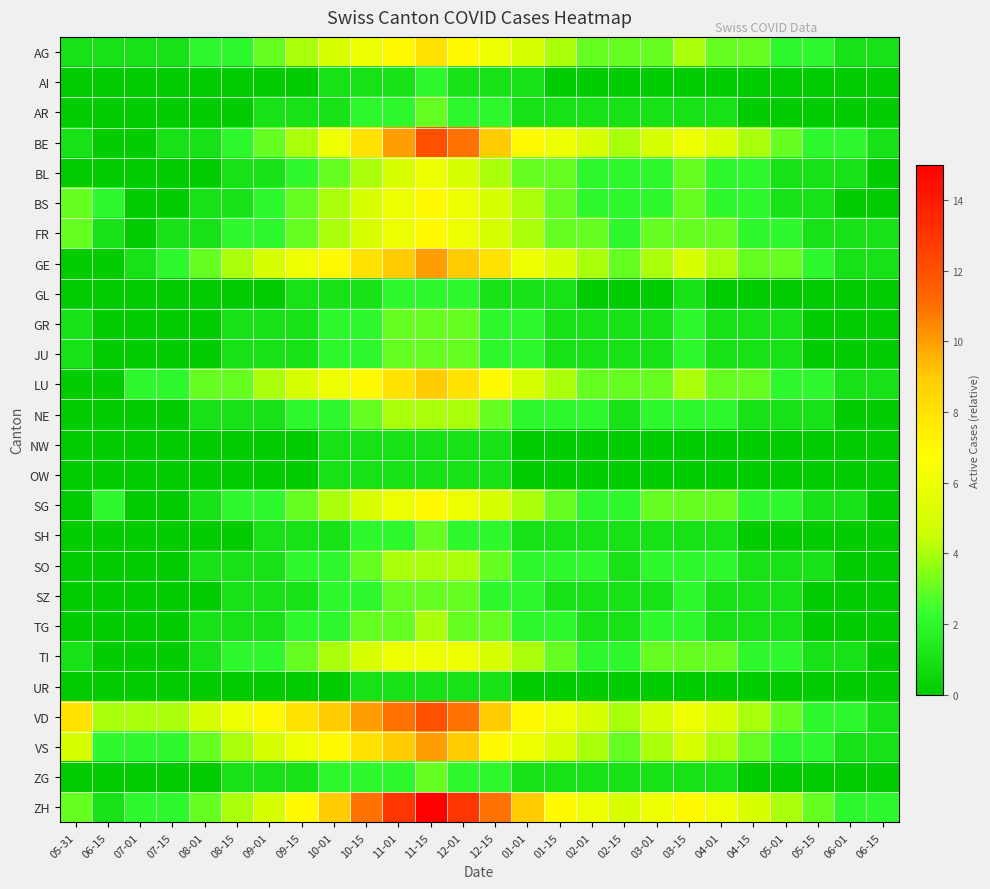

Reading right to left, what are all the values shown in this chart?

AG: 06-15=1	06-01=1	05-15=2	05-01=2	04-15=3	04-01=3	03-15=4	03-01=3	02-15=3	02-01=3	01-15=4	01-01=5	12-15=6	12-01=7	11-15=8	11-01=7	10-15=6	10-01=5	09-15=4	09-01=3	08-15=2	08-01=2	07-15=1	07-01=1	06-15=1	05-31=1
AI: 06-15=0	06-01=0	05-15=0	05-01=0	04-15=0	04-01=0	03-15=0	03-01=0	02-15=0	02-01=0	01-15=0	01-01=1	12-15=1	12-01=1	11-15=2	11-01=1	10-15=1	10-01=1	09-15=0	09-01=0	08-15=0	08-01=0	07-15=0	07-01=0	06-15=0	05-31=0
AR: 06-15=0	06-01=0	05-15=0	05-01=0	04-15=0	04-01=1	03-15=1	03-01=1	02-15=1	02-01=1	01-15=1	01-01=1	12-15=2	12-01=2	11-15=3	11-01=2	10-15=2	10-01=1	09-15=1	09-01=1	08-15=0	08-01=0	07-15=0	07-01=0	06-15=0	05-31=0
BE: 06-15=1	06-01=2	05-15=2	05-01=3	04-15=4	04-01=5	03-15=6	03-01=5	02-15=4	02-01=5	01-15=6	01-01=7	12-15=9	12-01=11	11-15=12	11-01=10	10-15=8	10-01=6	09-15=4	09-01=3	08-15=2	08-01=1	07-15=1	07-01=0	06-15=0	05-31=1
BL: 06-15=0	06-01=1	05-15=1	05-01=1	04-15=2	04-01=2	03-15=3	03-01=2	02-15=2	02-01=2	01-15=3	01-01=3	12-15=4	12-01=5	11-15=6	11-01=5	10-15=4	10-01=3	09-15=2	09-01=1	08-15=1	08-01=0	07-15=0	07-01=0	06-15=0	05-31=0
BS: 06-15=0	06-01=0	05-15=1	05-01=1	04-15=2	04-01=2	03-15=3	03-01=2	02-15=2	02-01=2	01-15=3	01-01=4	12-15=5	12-01=6	11-15=7	11-01=6	10-15=5	10-01=4	09-15=3	09-01=2	08-15=1	08-01=1	07-15=0	07-01=0	06-15=2	05-31=3
FR: 06-15=1	06-01=1	05-15=1	05-01=2	04-15=2	04-01=3	03-15=3	03-01=3	02-15=2	02-01=3	01-15=3	01-01=4	12-15=5	12-01=6	11-15=7	11-01=6	10-15=5	10-01=4	09-15=3	09-01=2	08-15=2	08-01=1	07-15=1	07-01=0	06-15=1	05-31=3
GE: 06-15=1	06-01=1	05-15=2	05-01=3	04-15=3	04-01=4	03-15=5	03-01=4	02-15=3	02-01=4	01-15=5	01-01=6	12-15=8	12-01=9	11-15=10	11-01=9	10-15=8	10-01=7	09-15=6	09-01=5	08-15=4	08-01=3	07-15=2	07-01=1	06-15=0	05-31=0
GL: 06-15=0	06-01=0	05-15=0	05-01=0	04-15=0	04-01=0	03-15=1	03-01=0	02-15=0	02-01=0	01-15=1	01-01=1	12-15=1	12-01=2	11-15=2	11-01=2	10-15=1	10-01=1	09-15=1	09-01=0	08-15=0	08-01=0	07-15=0	07-01=0	06-15=0	05-31=0
GR: 06-15=0	06-01=0	05-15=0	05-01=1	04-15=1	04-01=1	03-15=2	03-01=1	02-15=1	02-01=1	01-15=1	01-01=2	12-15=2	12-01=3	11-15=3	11-01=3	10-15=2	10-01=2	09-15=1	09-01=1	08-15=1	08-01=0	07-15=0	07-01=0	06-15=0	05-31=1
JU: 06-15=0	06-01=0	05-15=0	05-01=1	04-15=1	04-01=1	03-15=2	03-01=1	02-15=1	02-01=1	01-15=1	01-01=2	12-15=2	12-01=3	11-15=3	11-01=3	10-15=2	10-01=2	09-15=1	09-01=1	08-15=1	08-01=0	07-15=0	07-01=0	06-15=0	05-31=1
LU: 06-15=1	06-01=1	05-15=2	05-01=2	04-15=3	04-01=3	03-15=4	03-01=3	02-15=3	02-01=3	01-15=4	01-01=5	12-15=7	12-01=8	11-15=9	11-01=8	10-15=7	10-01=6	09-15=5	09-01=4	08-15=3	08-01=3	07-15=2	07-01=2	06-15=0	05-31=0
NE: 06-15=0	06-01=0	05-15=1	05-01=1	04-15=1	04-01=2	03-15=2	03-01=2	02-15=1	02-01=2	01-15=2	01-01=2	12-15=3	12-01=4	11-15=4	11-01=4	10-15=3	10-01=2	09-15=2	09-01=1	08-15=1	08-01=1	07-15=0	07-01=0	06-15=0	05-31=0
NW: 06-15=0	06-01=0	05-15=0	05-01=0	04-15=0	04-01=0	03-15=0	03-01=0	02-15=0	02-01=0	01-15=0	01-01=0	12-15=1	12-01=1	11-15=1	11-01=1	10-15=1	10-01=1	09-15=0	09-01=0	08-15=0	08-01=0	07-15=0	07-01=0	06-15=0	05-31=0
OW: 06-15=0	06-01=0	05-15=0	05-01=0	04-15=0	04-01=0	03-15=0	03-01=0	02-15=0	02-01=0	01-15=0	01-01=0	12-15=1	12-01=1	11-15=1	11-01=1	10-15=1	10-01=1	09-15=0	09-01=0	08-15=0	08-01=0	07-15=0	07-01=0	06-15=0	05-31=0
SG: 06-15=0	06-01=1	05-15=1	05-01=2	04-15=2	04-01=3	03-15=3	03-01=3	02-15=2	02-01=2	01-15=3	01-01=4	12-15=5	12-01=6	11-15=7	11-01=6	10-15=5	10-01=4	09-15=3	09-01=2	08-15=2	08-01=1	07-15=0	07-01=0	06-15=2	05-31=0
SH: 06-15=0	06-01=0	05-15=0	05-01=0	04-15=0	04-01=1	03-15=1	03-01=1	02-15=1	02-01=1	01-15=1	01-01=1	12-15=2	12-01=2	11-15=3	11-01=2	10-15=2	10-01=1	09-15=1	09-01=1	08-15=0	08-01=0	07-15=0	07-01=0	06-15=0	05-31=0
SO: 06-15=0	06-01=0	05-15=1	05-01=1	04-15=1	04-01=2	03-15=2	03-01=2	02-15=1	02-01=2	01-15=2	01-01=2	12-15=3	12-01=4	11-15=4	11-01=4	10-15=3	10-01=2	09-15=2	09-01=1	08-15=1	08-01=1	07-15=0	07-01=0	06-15=0	05-31=0
SZ: 06-15=0	06-01=0	05-15=0	05-01=1	04-15=1	04-01=1	03-15=2	03-01=1	02-15=1	02-01=1	01-15=1	01-01=2	12-15=2	12-01=3	11-15=3	11-01=3	10-15=2	10-01=2	09-15=1	09-01=1	08-15=1	08-01=0	07-15=0	07-01=0	06-15=0	05-31=0
TG: 06-15=0	06-01=0	05-15=0	05-01=1	04-15=1	04-01=1	03-15=2	03-01=2	02-15=1	02-01=1	01-15=2	01-01=2	12-15=3	12-01=3	11-15=4	11-01=3	10-15=3	10-01=2	09-15=2	09-01=1	08-15=1	08-01=1	07-15=0	07-01=0	06-15=0	05-31=0
TI: 06-15=0	06-01=1	05-15=1	05-01=2	04-15=2	04-01=3	03-15=3	03-01=3	02-15=2	02-01=2	01-15=3	01-01=4	12-15=5	12-01=6	11-15=6	11-01=6	10-15=5	10-01=4	09-15=3	09-01=2	08-15=2	08-01=1	07-15=0	07-01=0	06-15=0	05-31=1
UR: 06-15=0	06-01=0	05-15=0	05-01=0	04-15=0	04-01=0	03-15=0	03-01=0	02-15=0	02-01=0	01-15=0	01-01=0	12-15=1	12-01=1	11-15=1	11-01=1	10-15=1	10-01=0	09-15=0	09-01=0	08-15=0	08-01=0	07-15=0	07-01=0	06-15=0	05-31=0
VD: 06-15=1	06-01=2	05-15=2	05-01=3	04-15=4	04-01=5	03-15=6	03-01=5	02-15=4	02-01=5	01-15=6	01-01=7	12-15=9	12-01=11	11-15=12	11-01=11	10-15=10	10-01=9	09-15=8	09-01=7	08-15=6	08-01=5	07-15=4	07-01=4	06-15=4	05-31=8
VS: 06-15=1	06-01=1	05-15=2	05-01=2	04-15=3	04-01=4	03-15=5	03-01=4	02-15=3	02-01=4	01-15=5	01-01=6	12-15=7	12-01=9	11-15=10	11-01=9	10-15=8	10-01=7	09-15=6	09-01=5	08-15=4	08-01=3	07-15=2	07-01=2	06-15=2	05-31=5
ZG: 06-15=0	06-01=0	05-15=0	05-01=0	04-15=0	04-01=1	03-15=1	03-01=1	02-15=1	02-01=1	01-15=1	01-01=1	12-15=2	12-01=2	11-15=3	11-01=2	10-15=2	10-01=2	09-15=1	09-01=1	08-15=1	08-01=0	07-15=0	07-01=0	06-15=0	05-31=0
ZH: 06-15=2	06-01=2	05-15=3	05-01=4	04-15=5	04-01=6	03-15=7	03-01=6	02-15=5	02-01=6	01-15=7	01-01=9	12-15=11	12-01=13	11-15=15	11-01=13	10-15=11	10-01=9	09-15=7	09-01=5	08-15=4	08-01=3	07-15=2	07-01=2	06-15=1	05-31=3